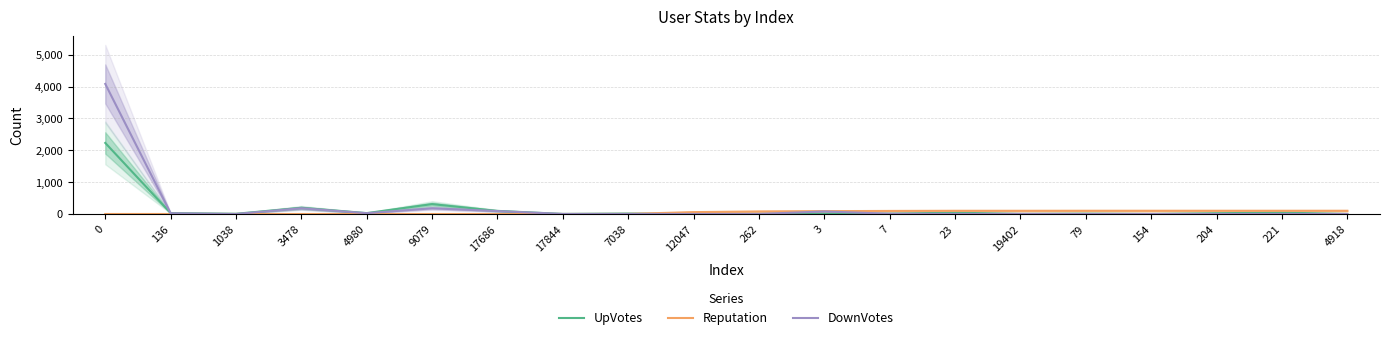

What is the label of the 9th point from the left?

7038